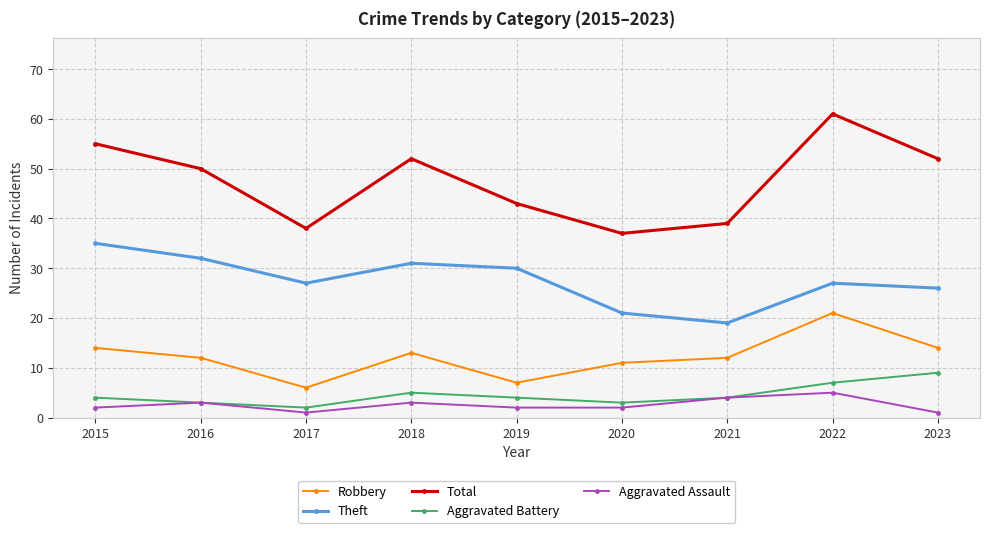

What is the sum of all Theft values?

248